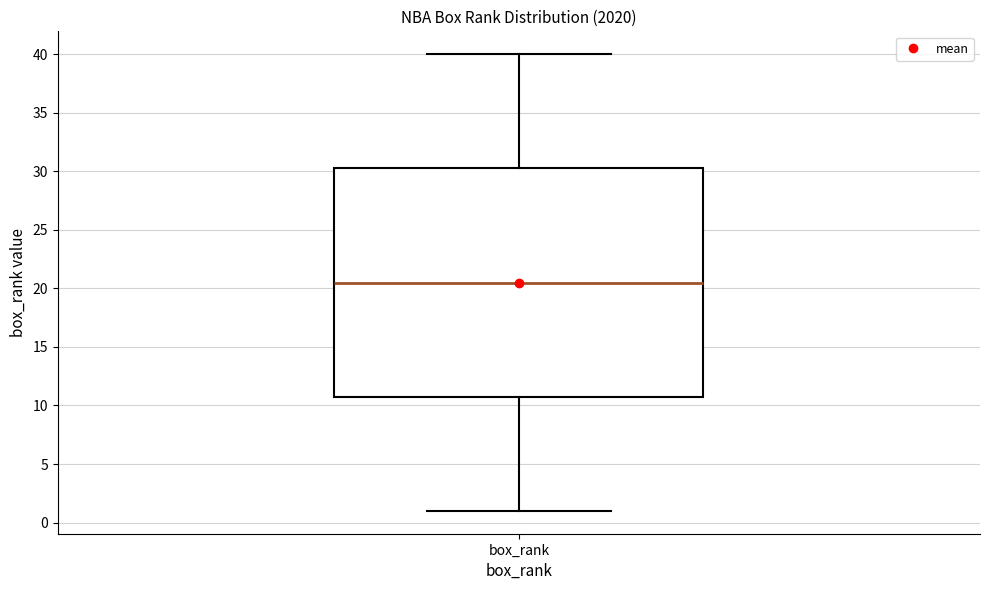

Where is the upper edge of the box for box_rank on the y-axis? The values are not printed on the chart, so give them approximately, as read against the axis.

30.5